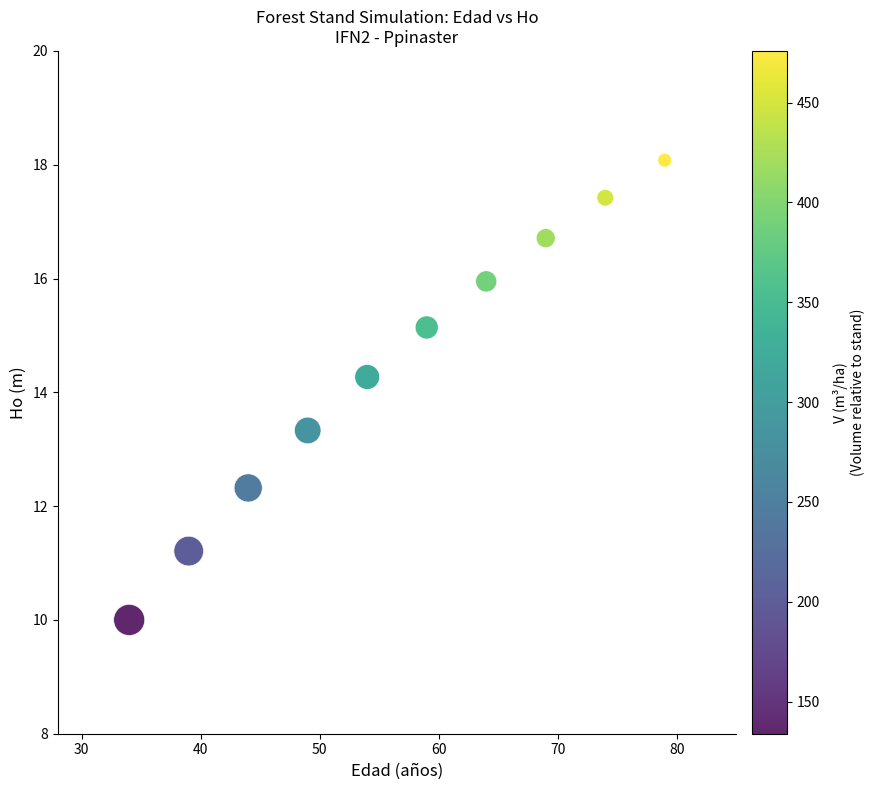

What Y value in the scatter plot is closest to 14?

14.3